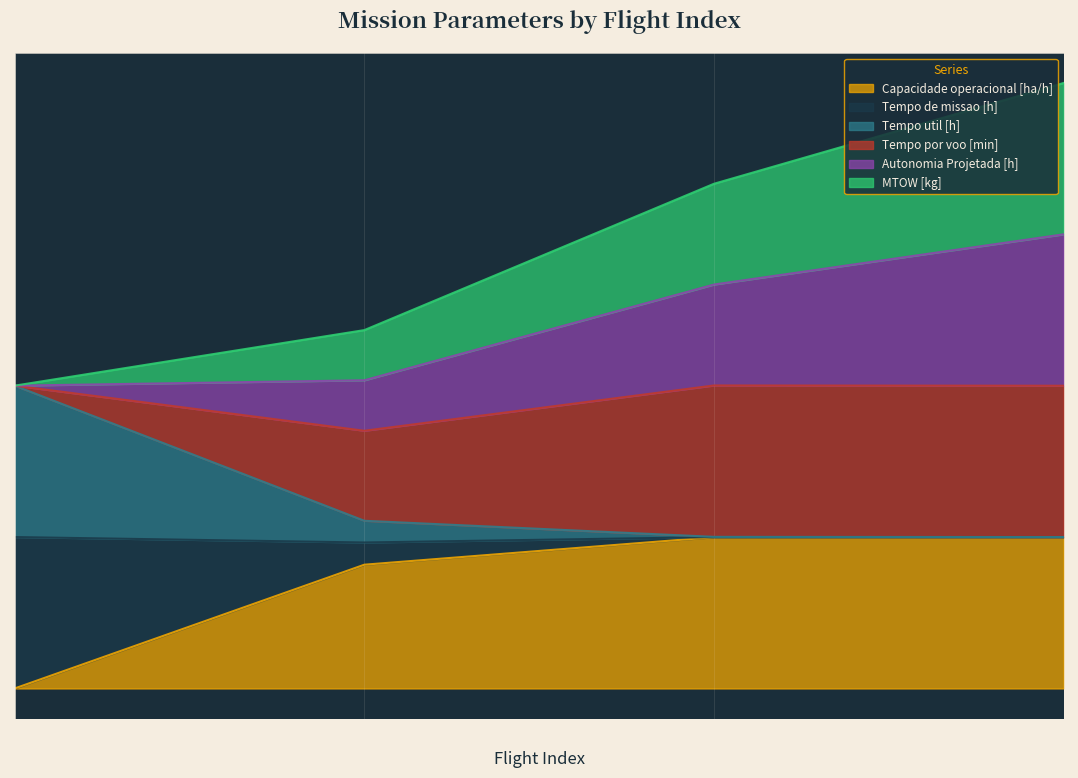

What are all the series names shown in the legend?

Capacidade operacional [ha/h], Tempo de missao [h], Tempo util [h], Tempo por voo [min], Autonomia Projetada [h], MTOW [kg]